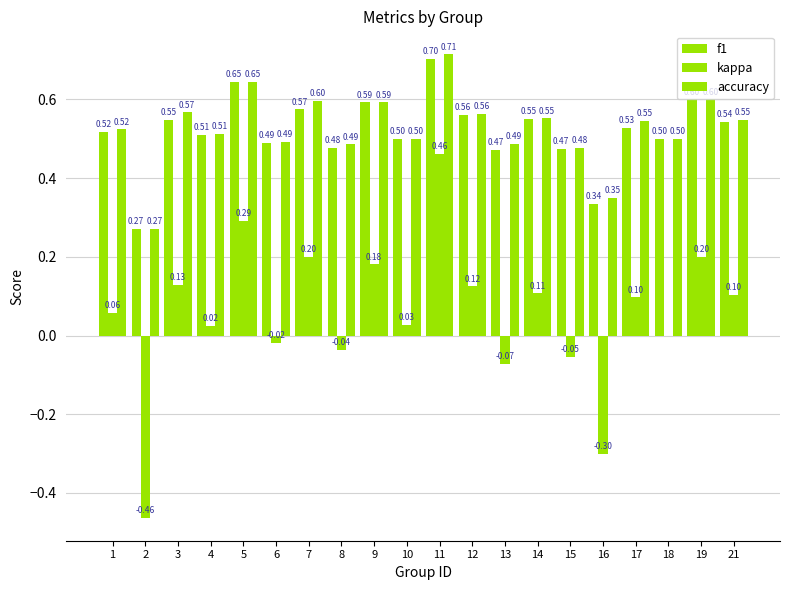

The accuracy series shows 0.2 at 7. True or false?

False